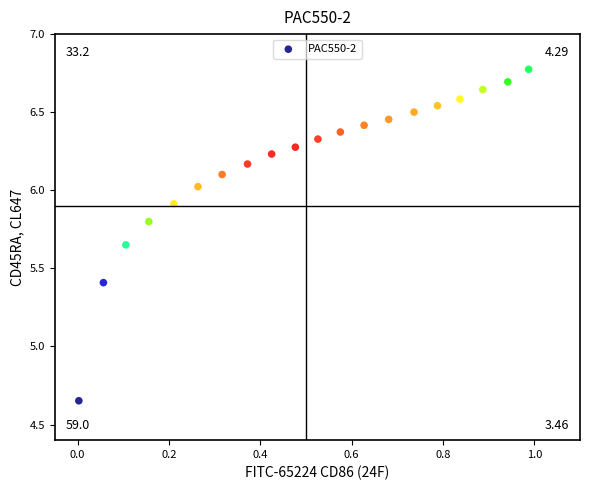

What is the range of X values (max minus min)?

1.0